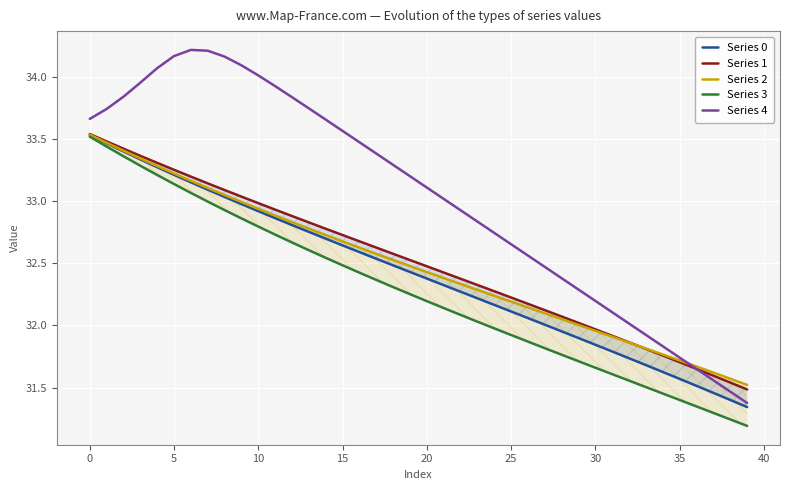

What is the difference between the highest and lowest values at 34?

0.4